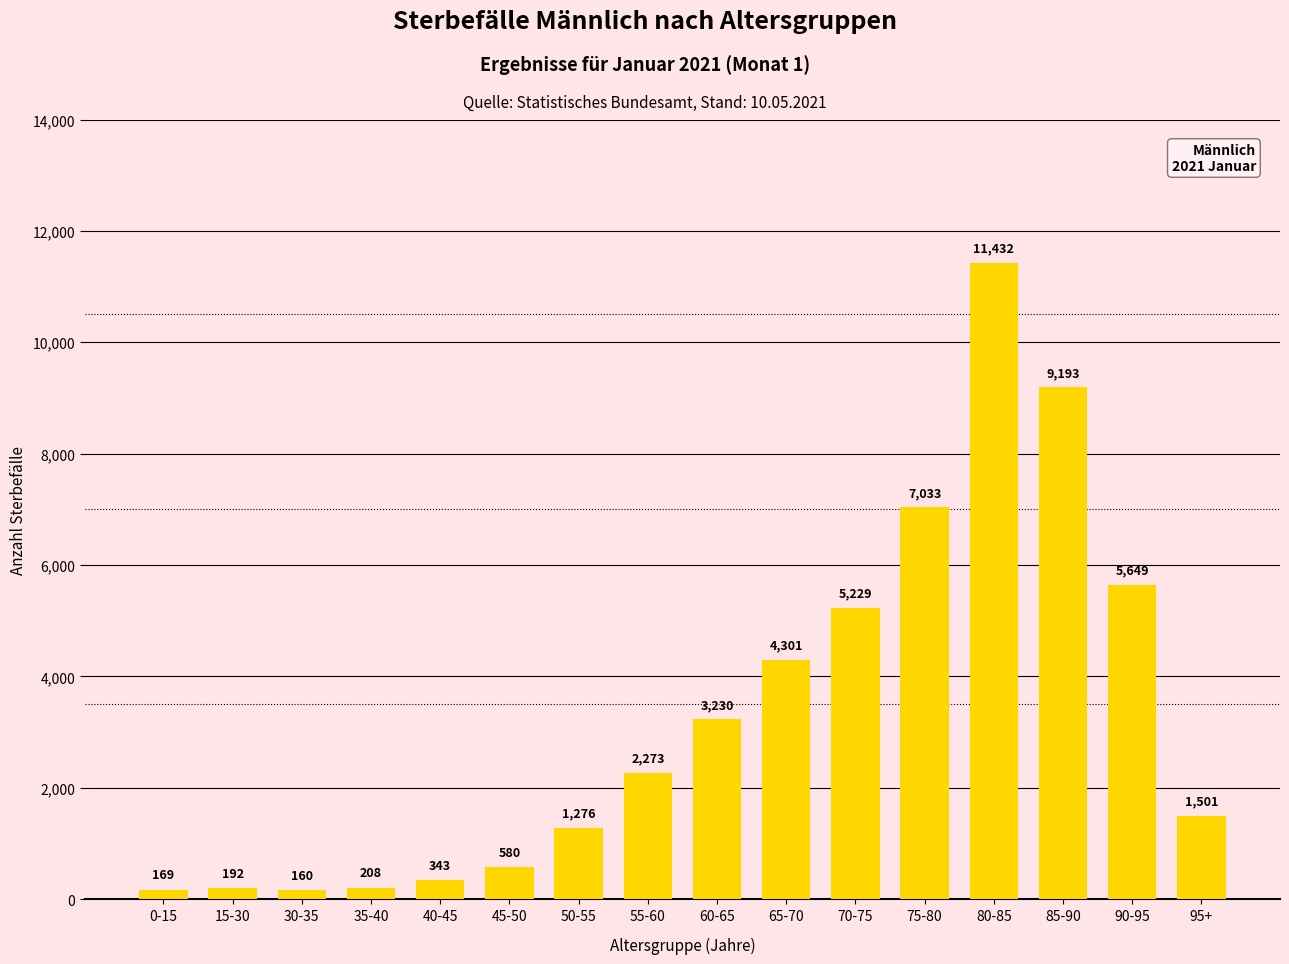

The value at 85-90 is 9193. True or false?

True